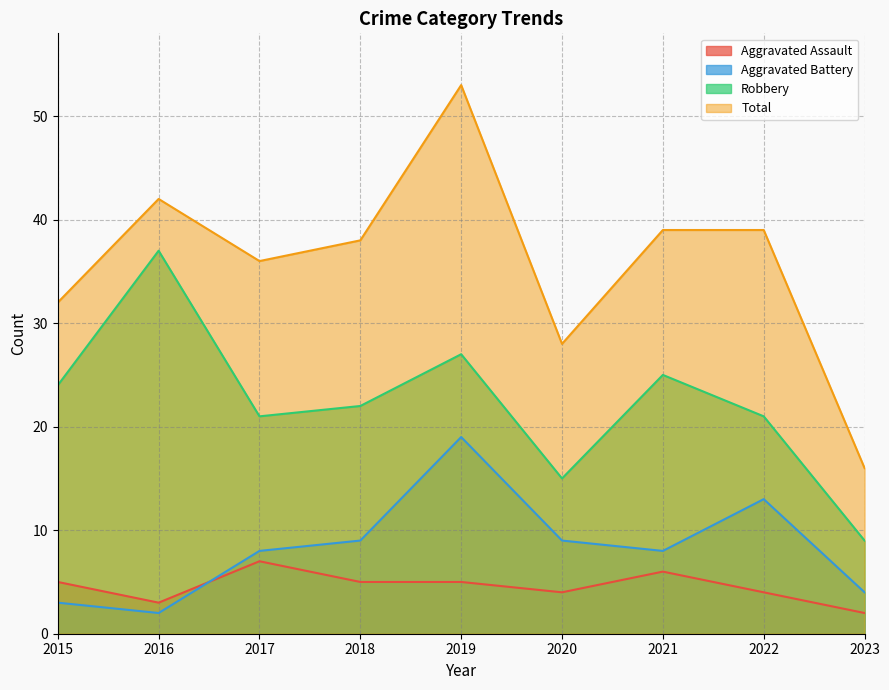

List the labels in order of Robbery value, largest first.

2016, 2019, 2021, 2015, 2018, 2017, 2022, 2020, 2023